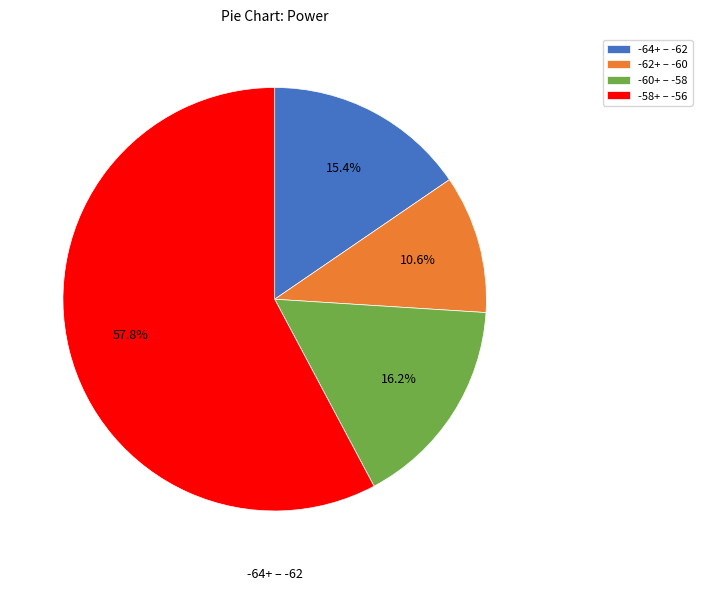

Rank the categories by value from lowest to highest.

-62+ – -60, -64+ – -62, -60+ – -58, -58+ – -56